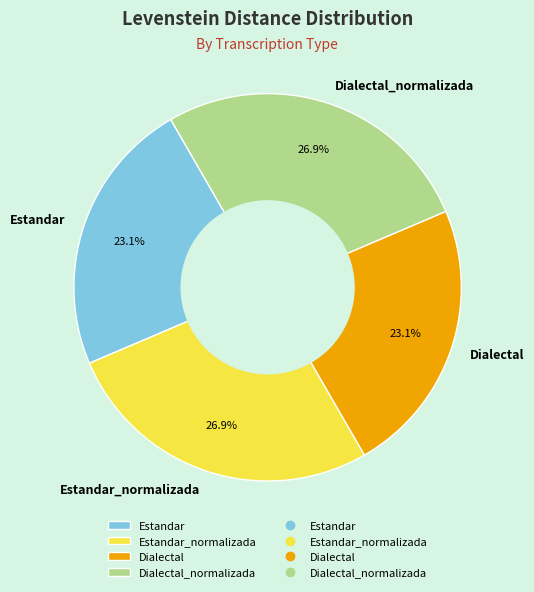

Is it true that Estandar is 23% of the pie?

True